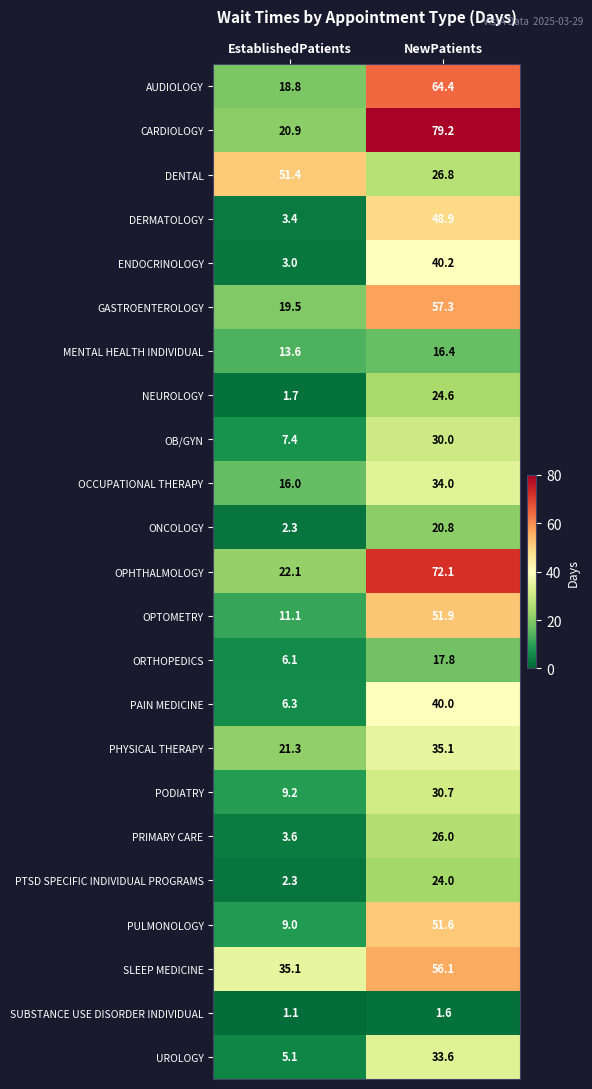

How many data points in PHYSICAL THERAPY are less than 35?

1